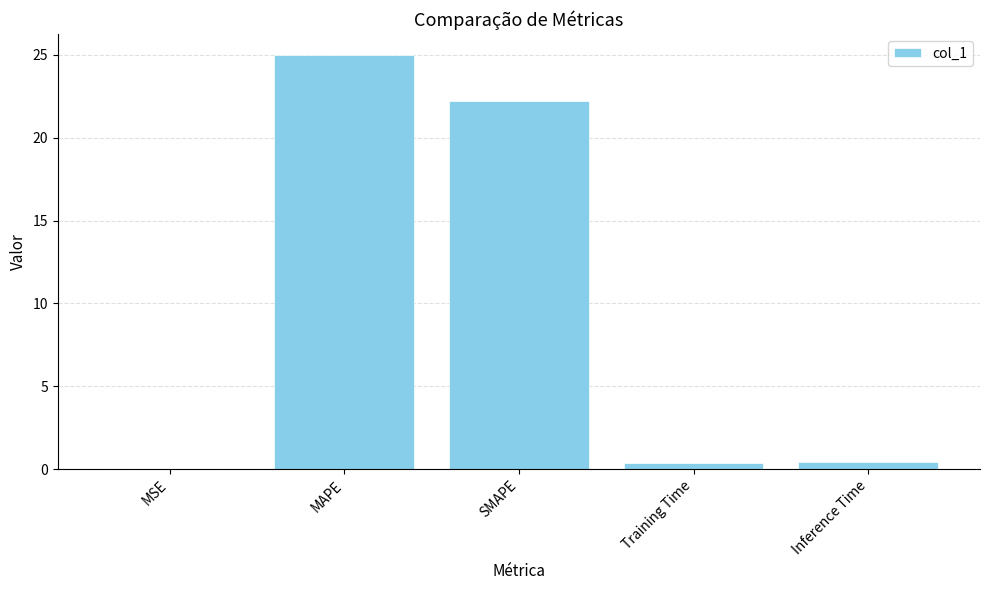

At which category does the chart reach its peak across all series?

MAPE